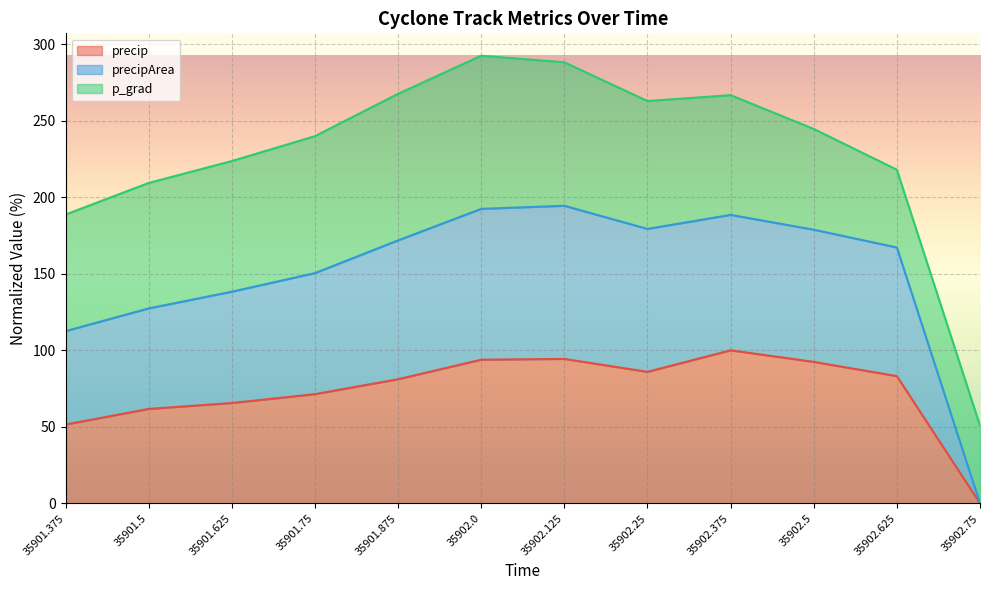

Is the value of precip at 35902.75 greater than the value of precipArea at 35902.5?

No